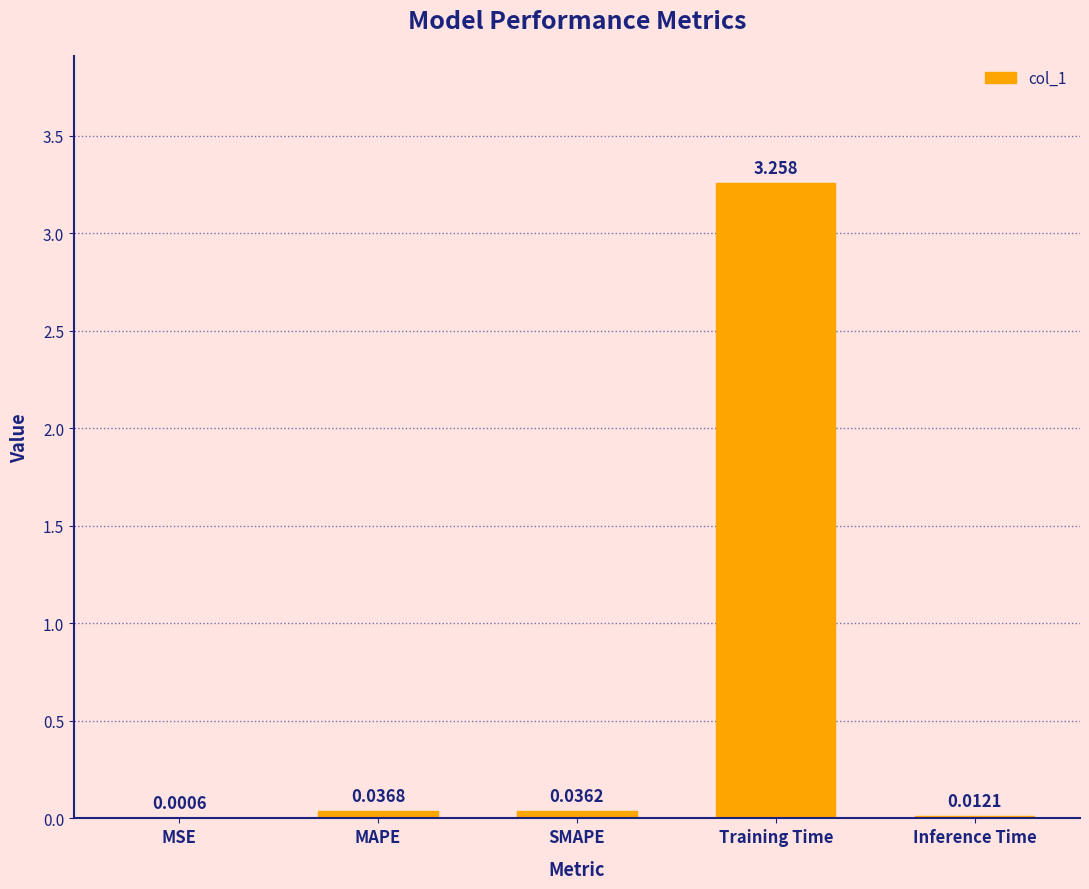

Where is the data nearest to the value 1?

MAPE